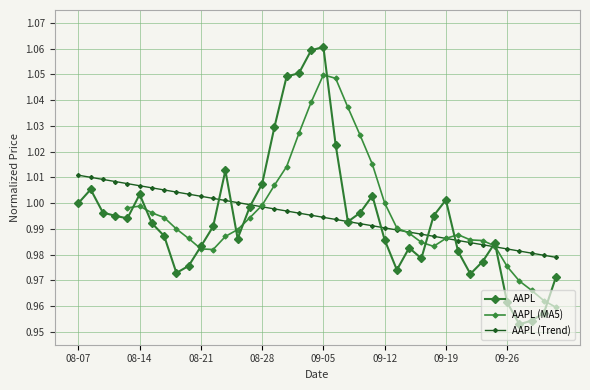

Does the chart have visible grid lines?

Yes